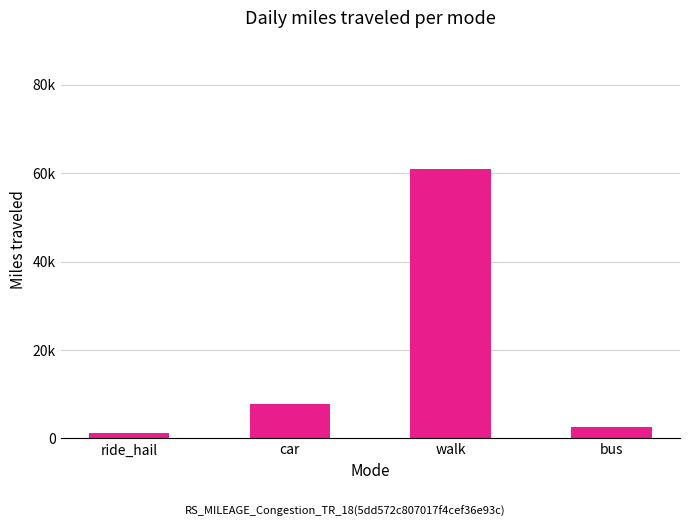

Rank the categories by value from lowest to highest.

ride_hail, bus, car, walk